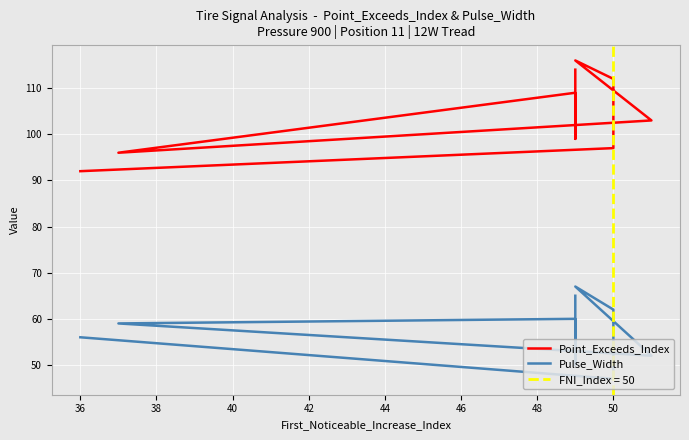

What is the greatest value displayed?

116